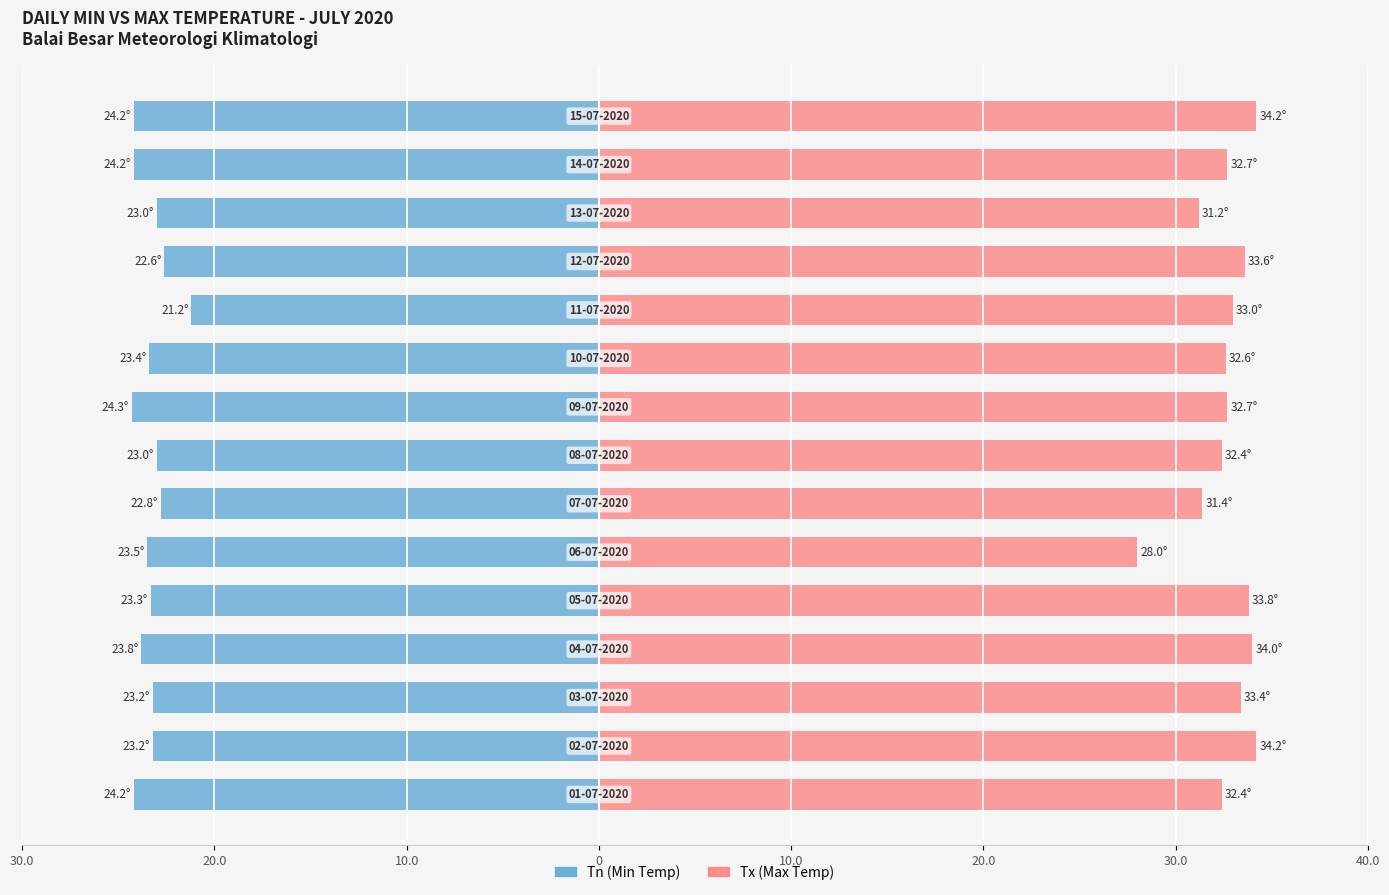

Reading left to right, extract all data points from this chart.

Tn (Min Temp): -24.2	-23.2	-23.2	-23.8	-23.3	-23.5	-22.8	-23.0	-24.3	-23.4	-21.2	-22.6	-23.0	-24.2	-24.2
Tx (Max Temp): 32.4	34.2	33.4	34.0	33.8	28.0	31.4	32.4	32.7	32.6	33.0	33.6	31.2	32.7	34.2